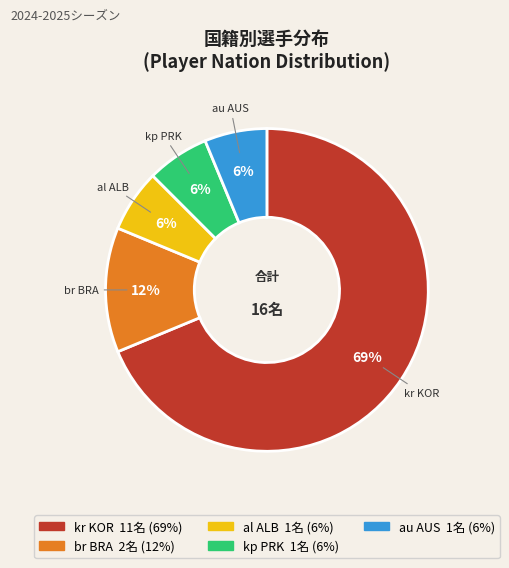

Is it true that kp PRK is 1% of the pie?

False